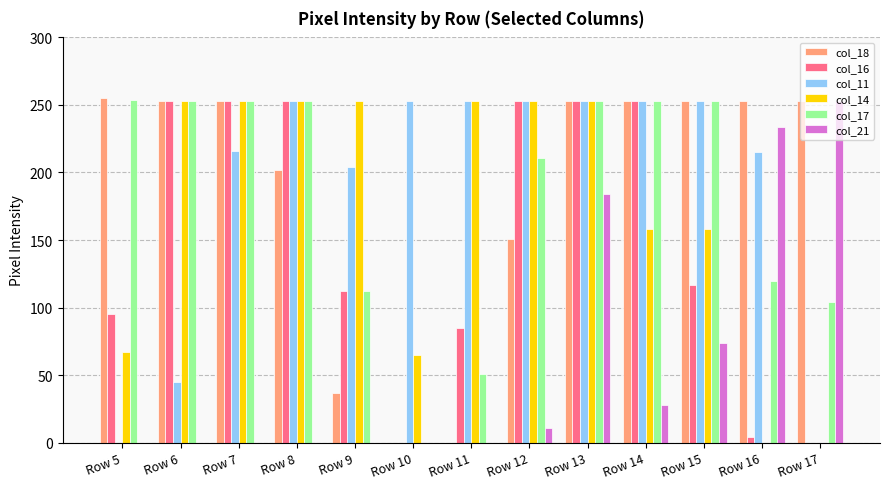

How many categories are shown in the chart?

13